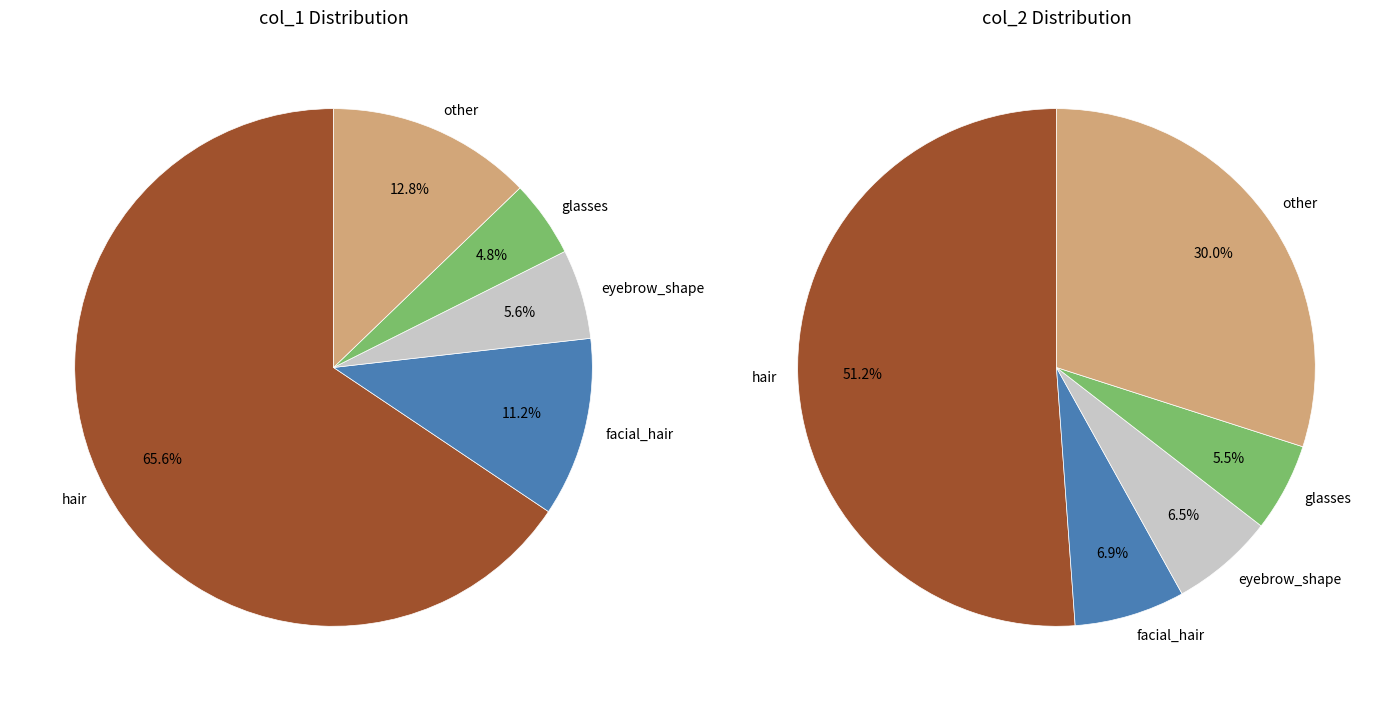

Is there any slice that represents more than half of the pie?

Yes